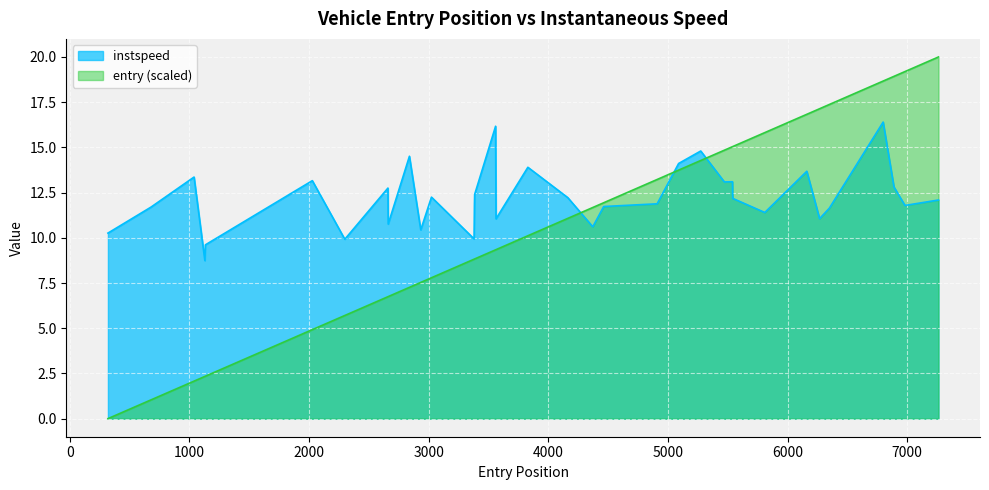

Rank the series by their average value, from lowest to highest.

entry (scaled), instspeed